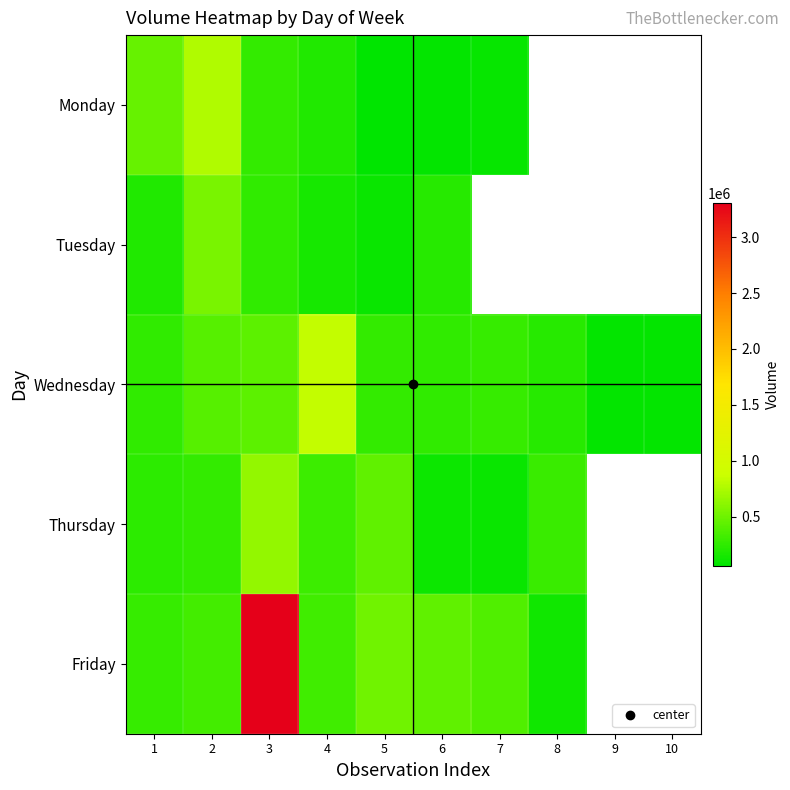

What is the highest value of the Friday series?

3308832.0